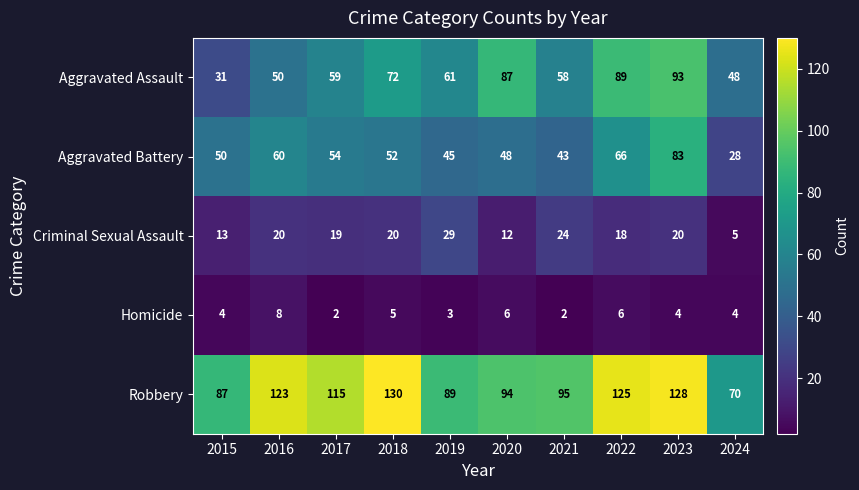

Which series has the largest range (max minus min)?

Aggravated Assault